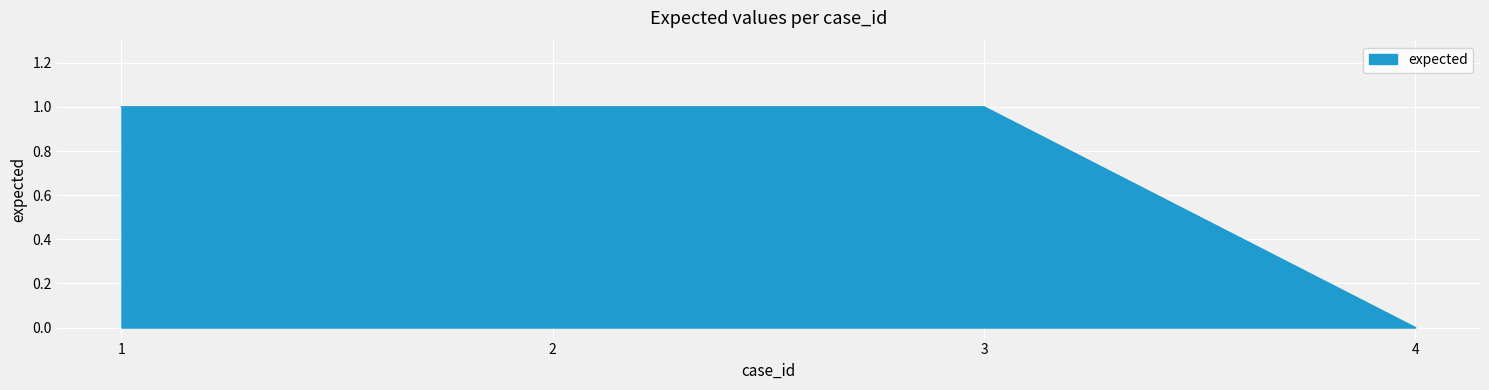

At which category does the chart reach its minimum across all series?

4